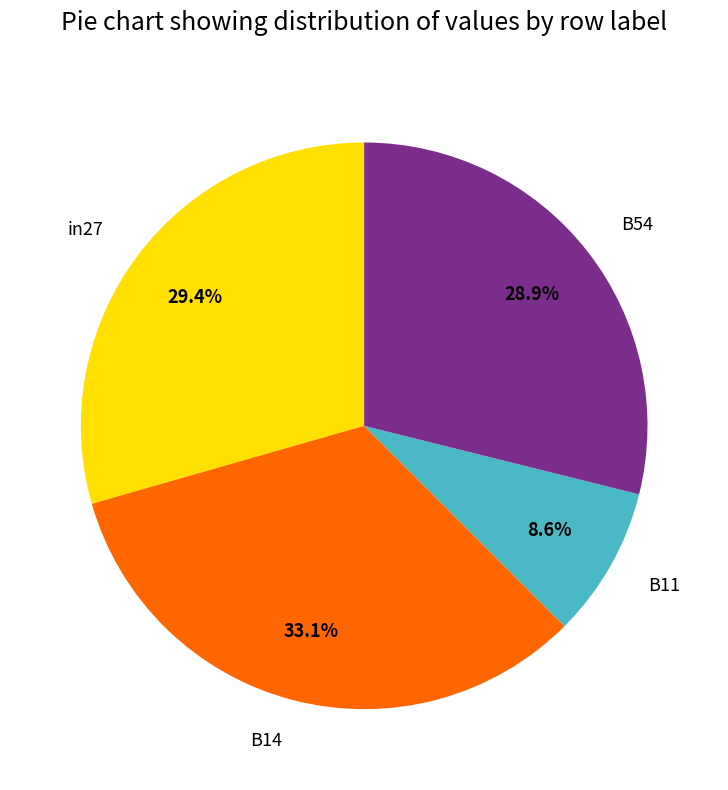

Does any single category account for the majority?

No